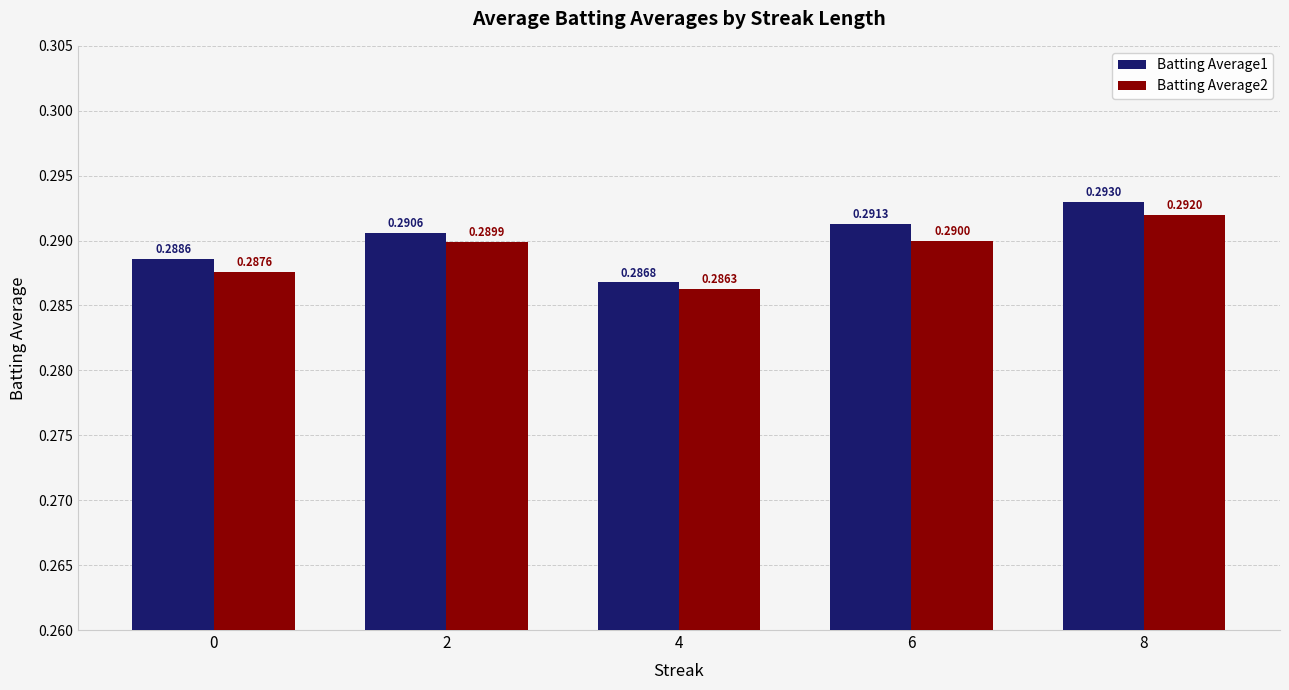

The value of Batting Average1 at 4 is 0.2. True or false?

False